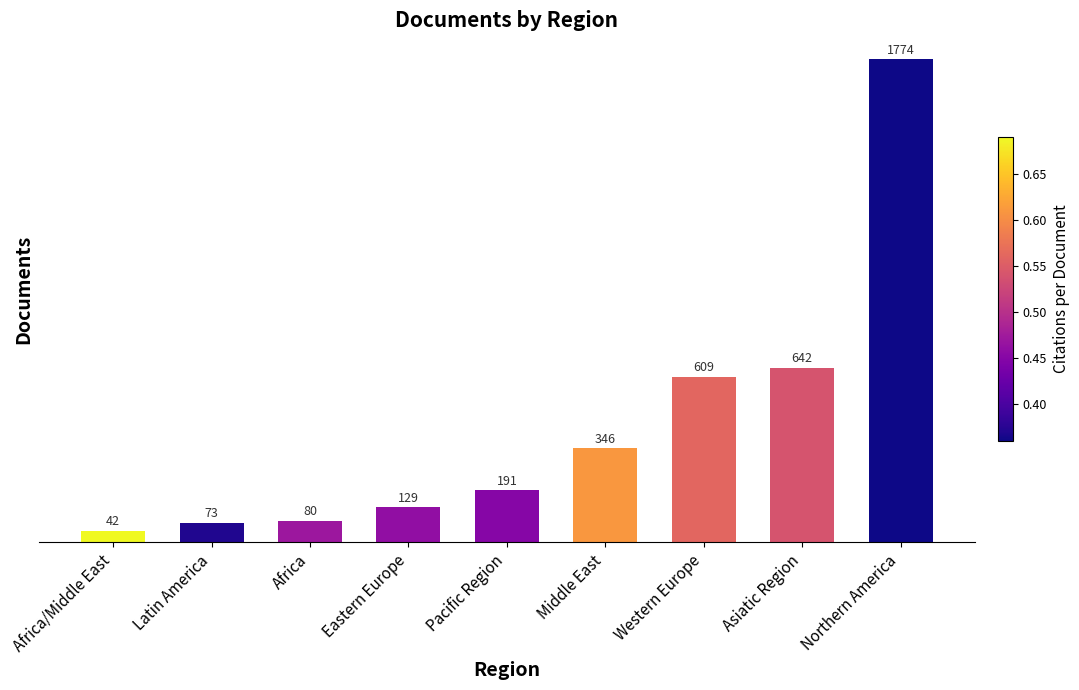

How many data points are less than 191?

4